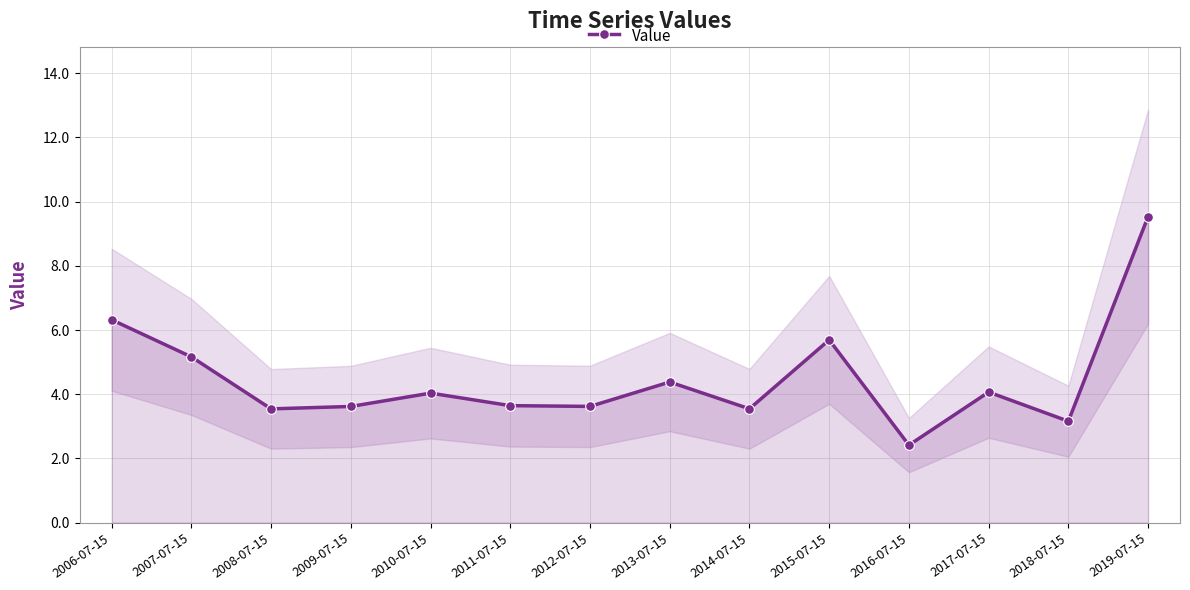

Where does the data first go above 4?

2006-07-15